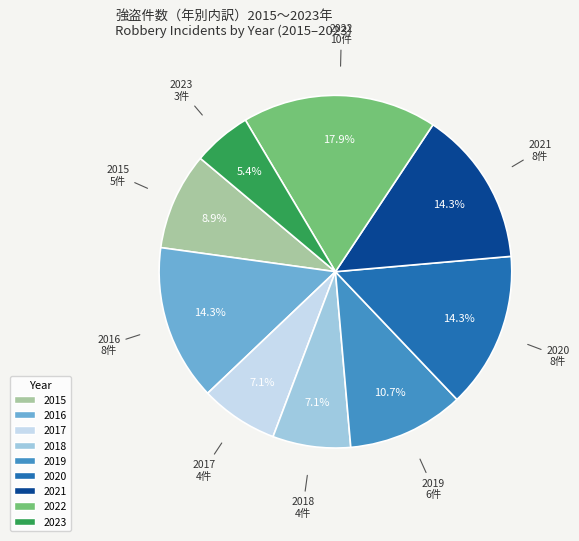

Which has a higher value, 2021 or 2022?

2022